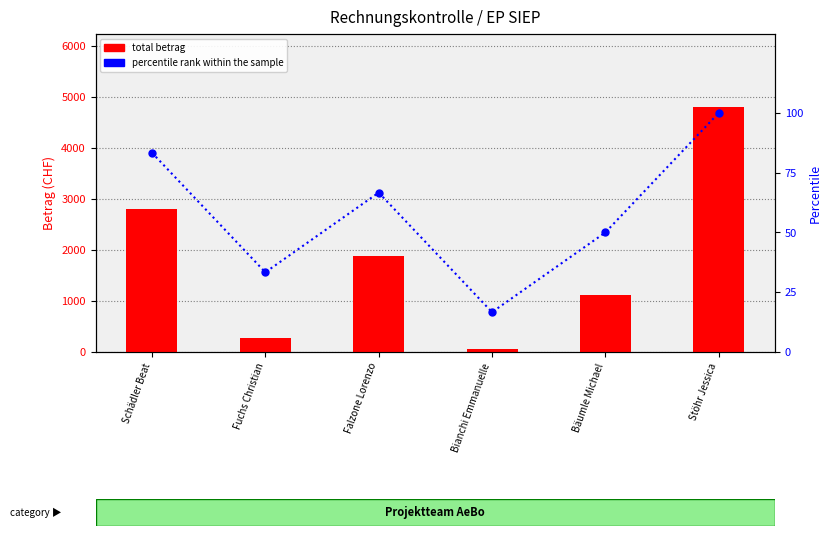

What are all the series names shown in the legend?

total betrag, percentile rank within the sample